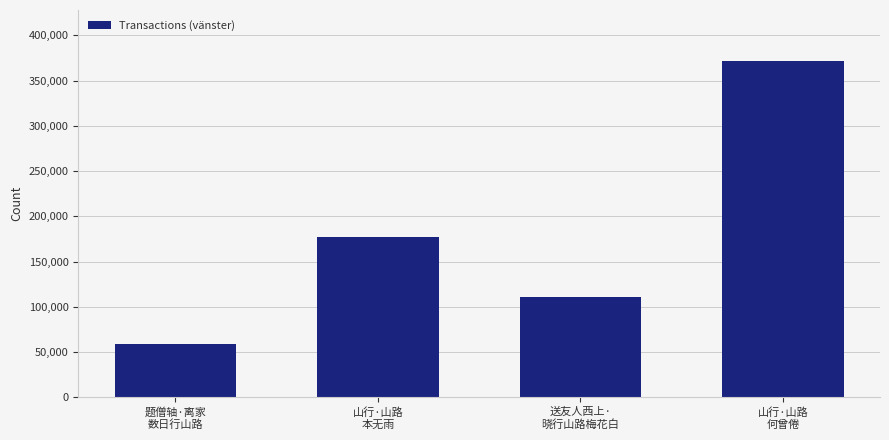

What is the label of the 1st bar from the right?

山行·山路
何曾倦